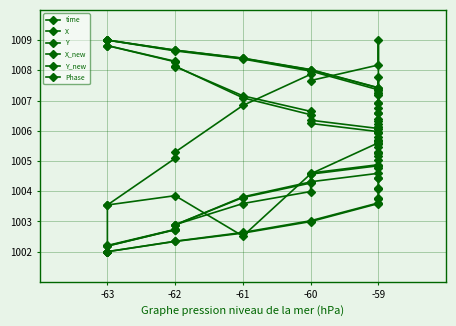

What are all the series names shown in the legend?

time, X, Y, X_new, Y_new, Phase